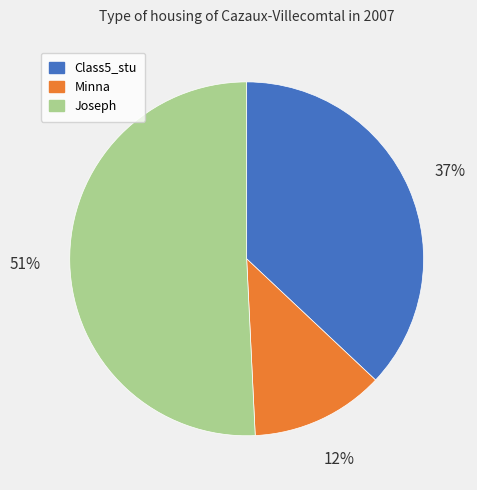

To the nearest percent, what portion does Class5_stu represent?

37%